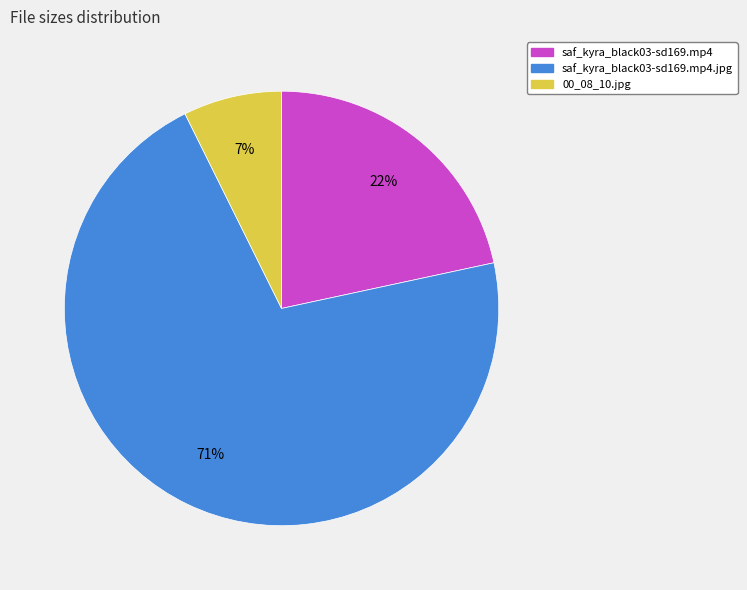

How many slices are in this pie chart?

3